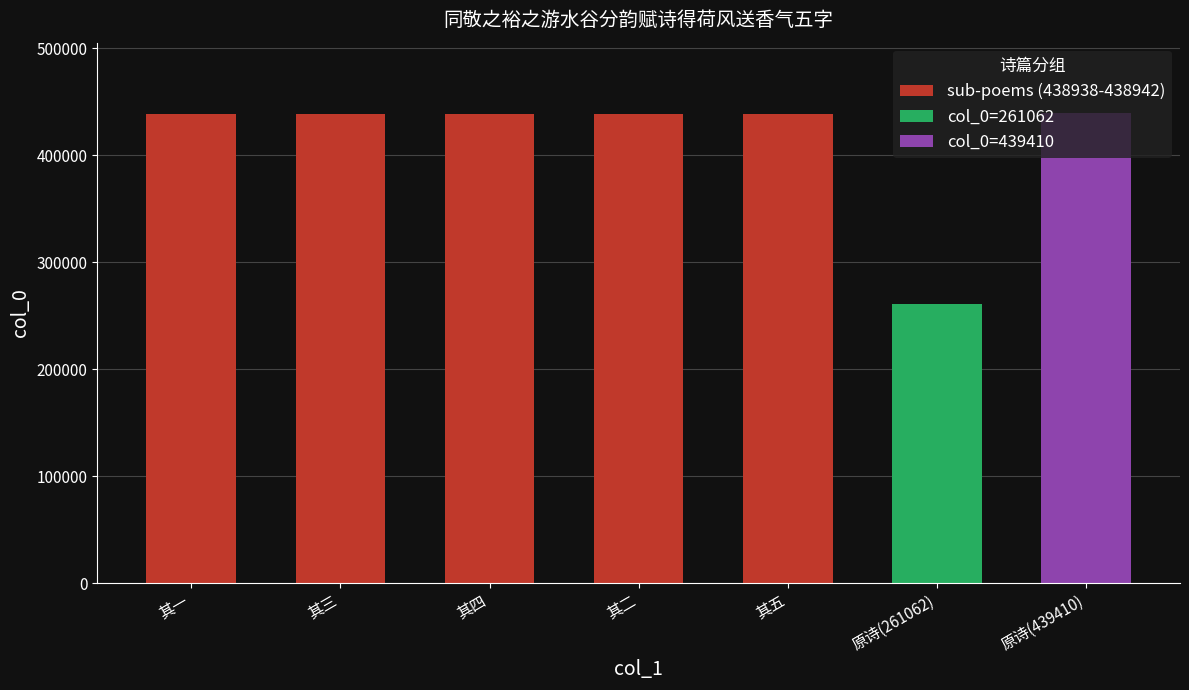

What is the change in value from 其一 to 其四?

+3